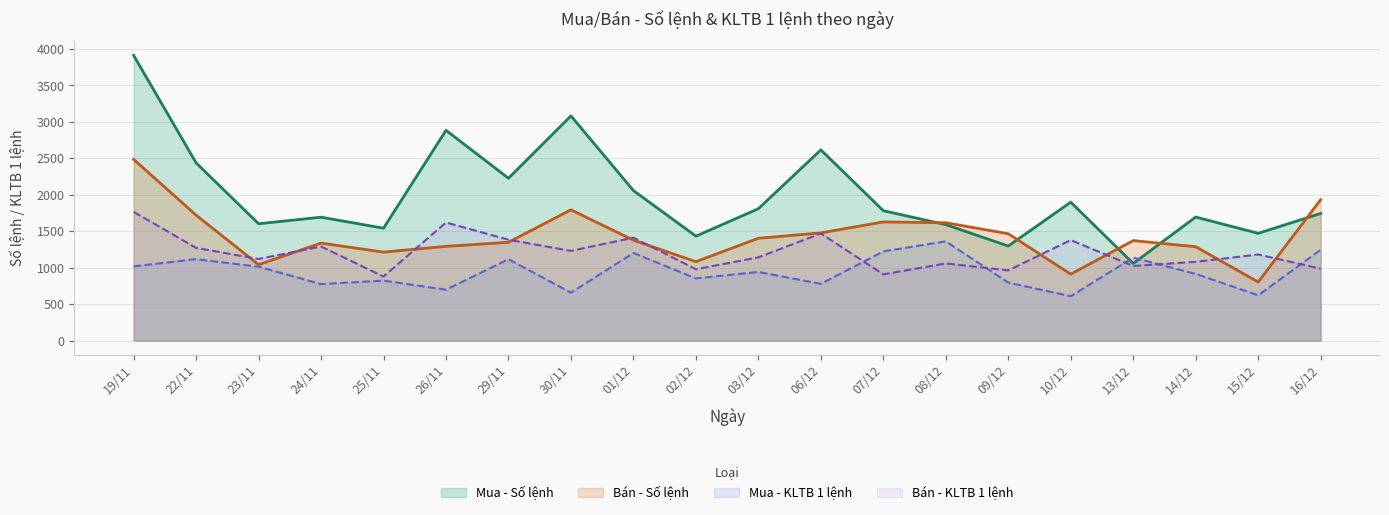

Rank the series at 19/11 from lowest to highest value.

Mua - KLTB 1 lệnh, Bán - KLTB 1 lệnh, Bán - Số lệnh, Mua - Số lệnh